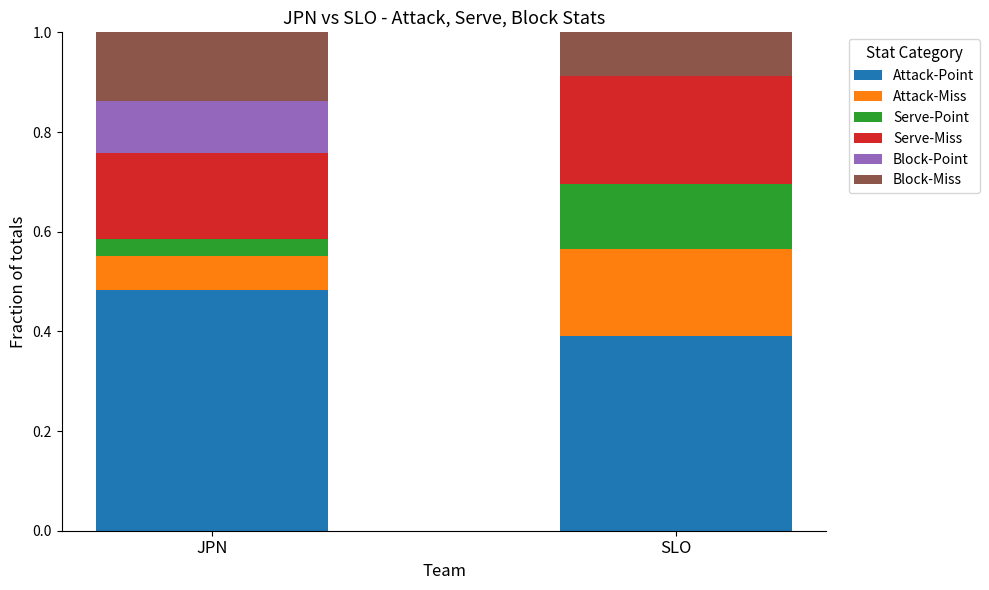

What is the total value across all series at SLO?

1.0